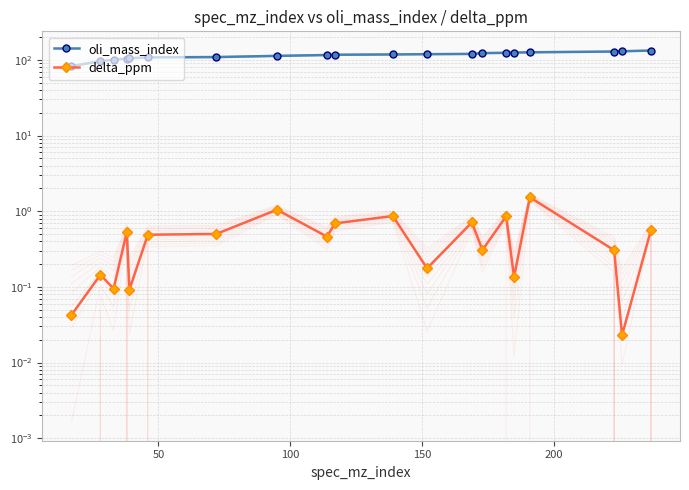

The oli_mass_index series shows 183.8 at 14. True or false?

False